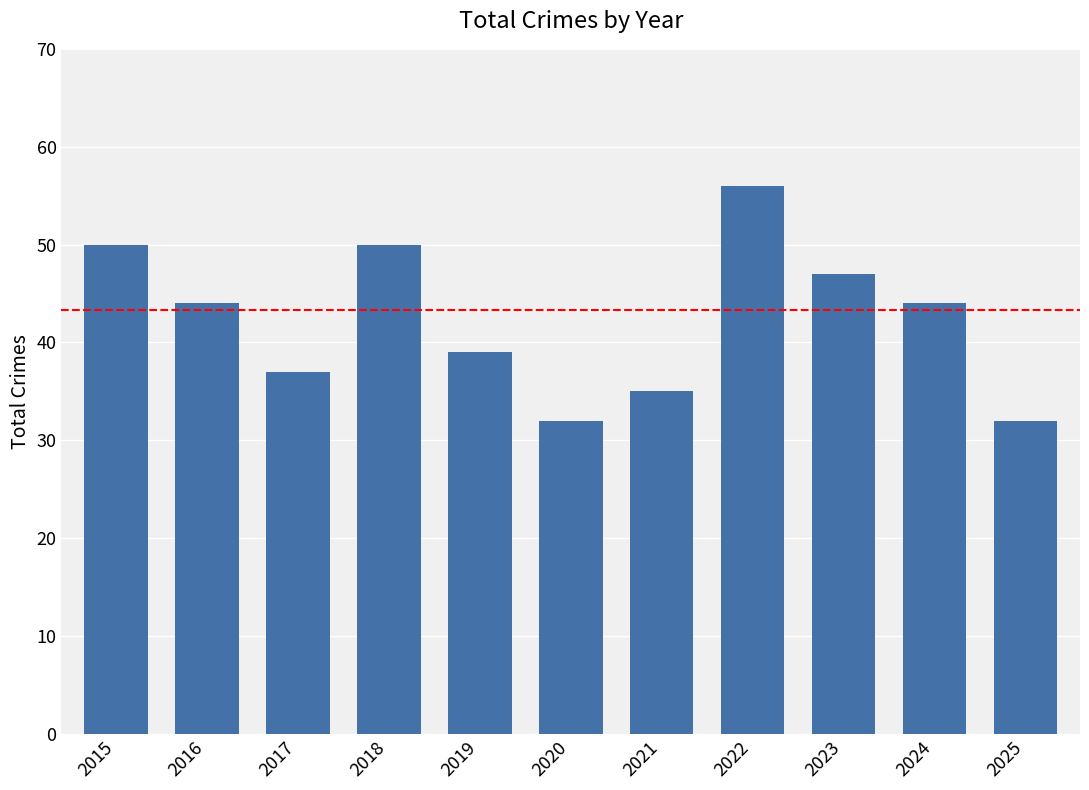

Between 2018 and 2016, which is larger?

2018